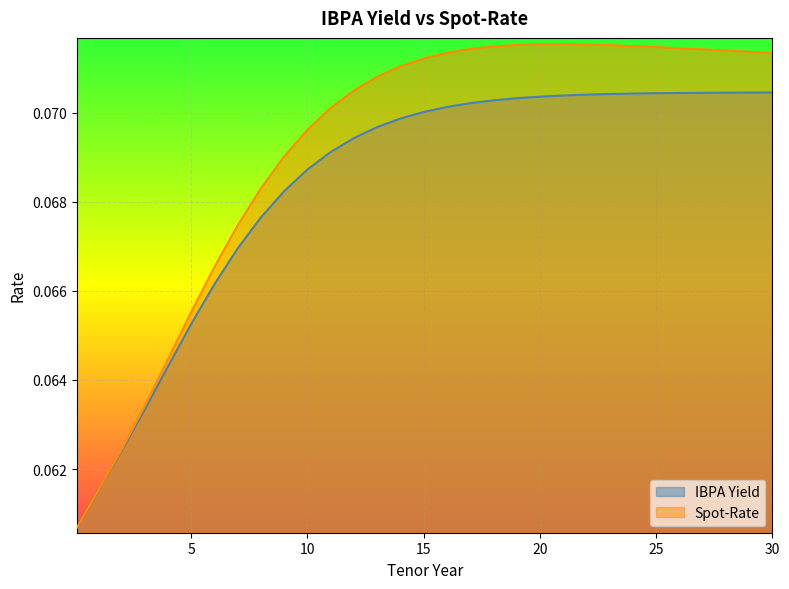

List the series in order of their overall mean, highest first.

Spot-Rate, IBPA Yield